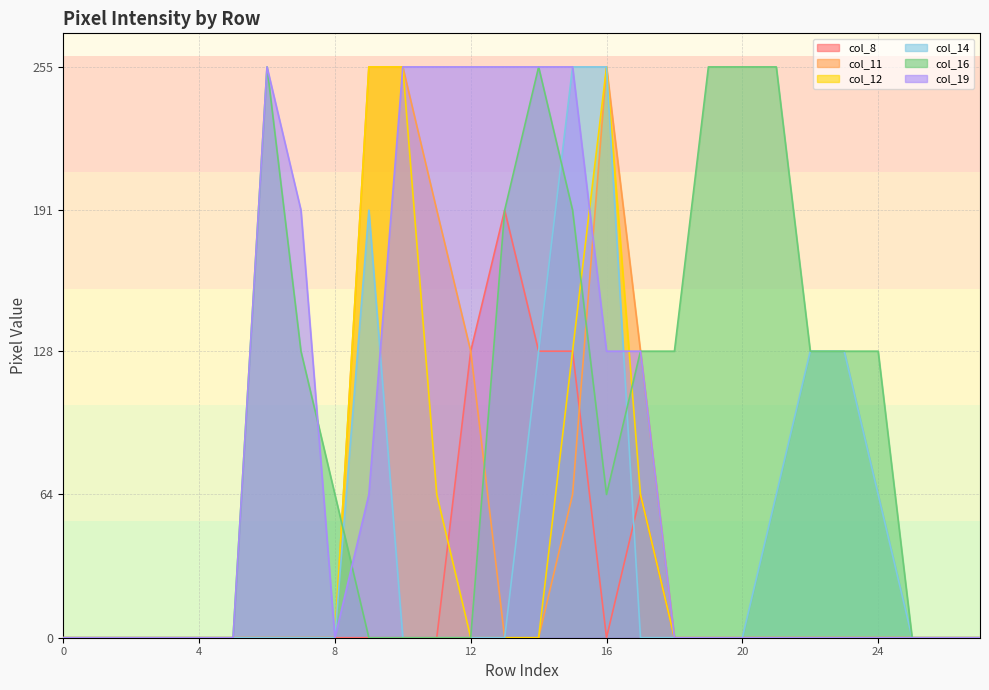

What is the value of the col_14 point at the 10th from the left?

191